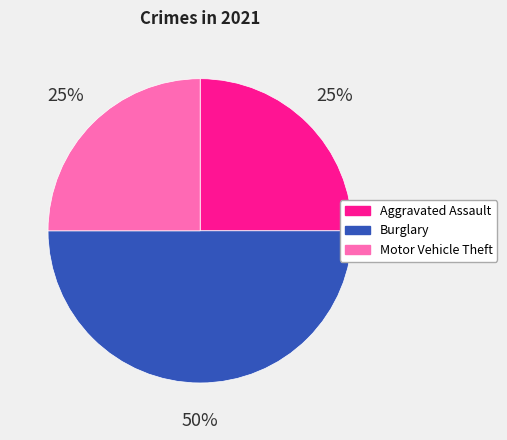

To the nearest percent, what is the average slice percentage?

33%